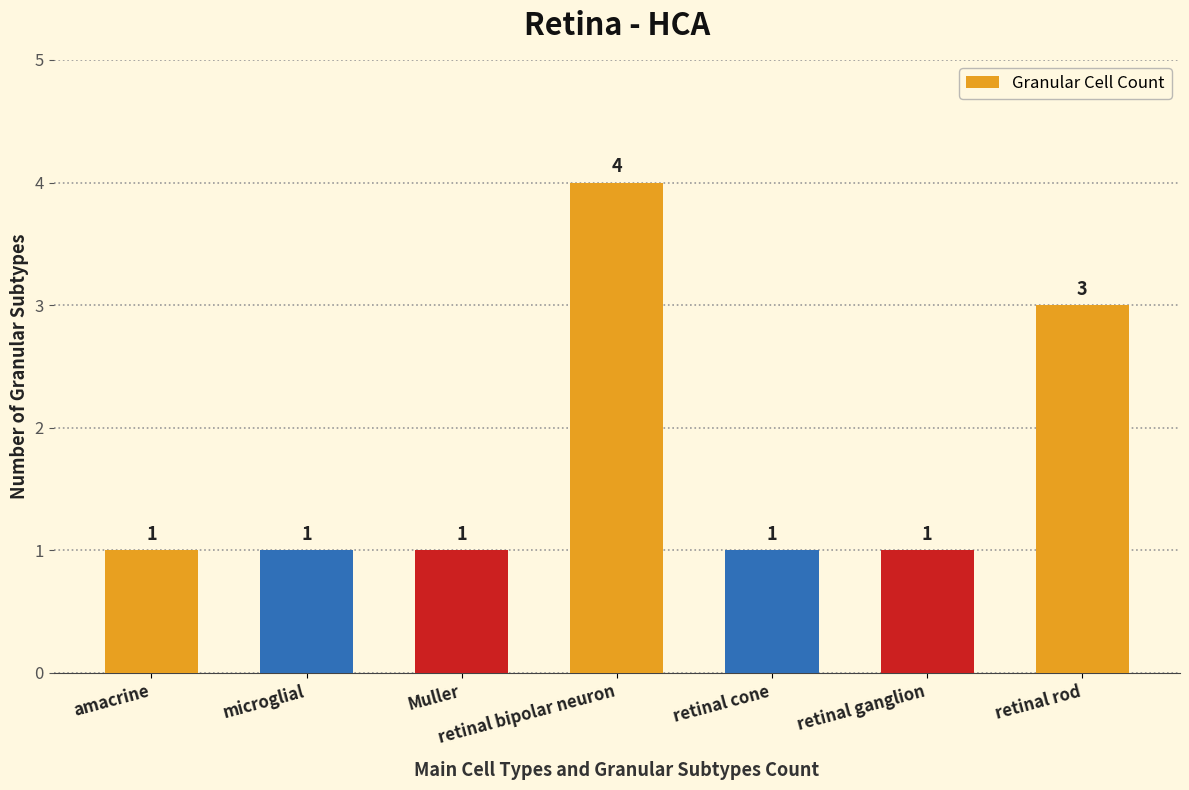

What is the maximum value shown in the chart?

4